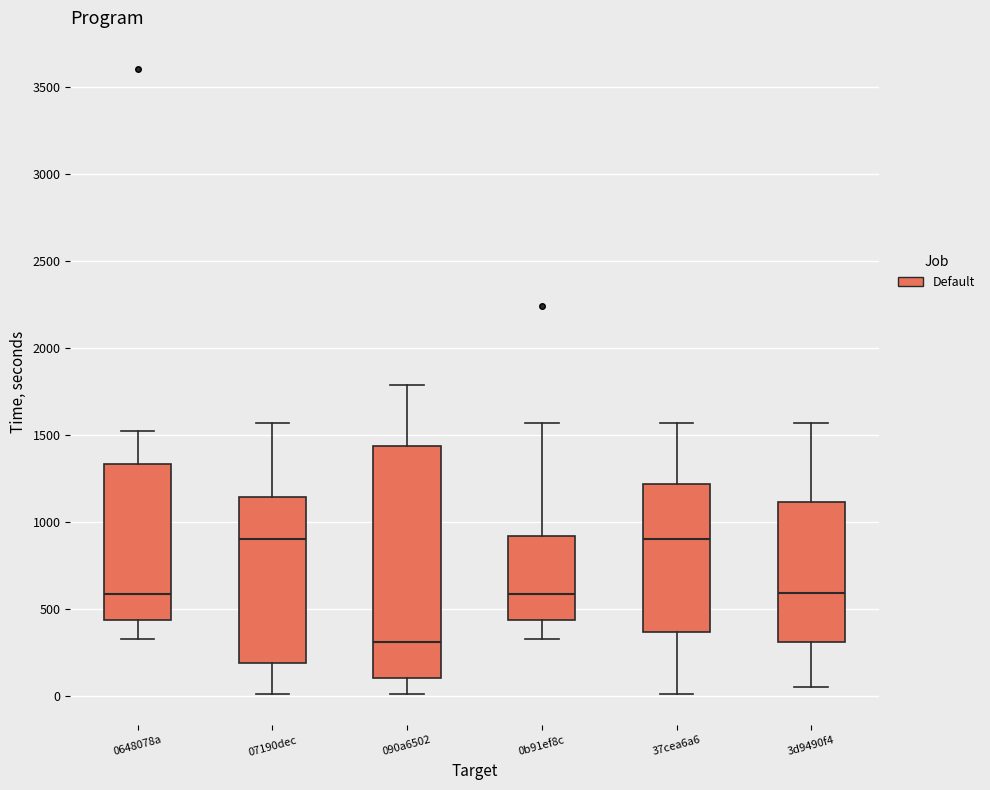

Comparing the boxes themselves (not the whiskers), which one is the tallest?

090a6502